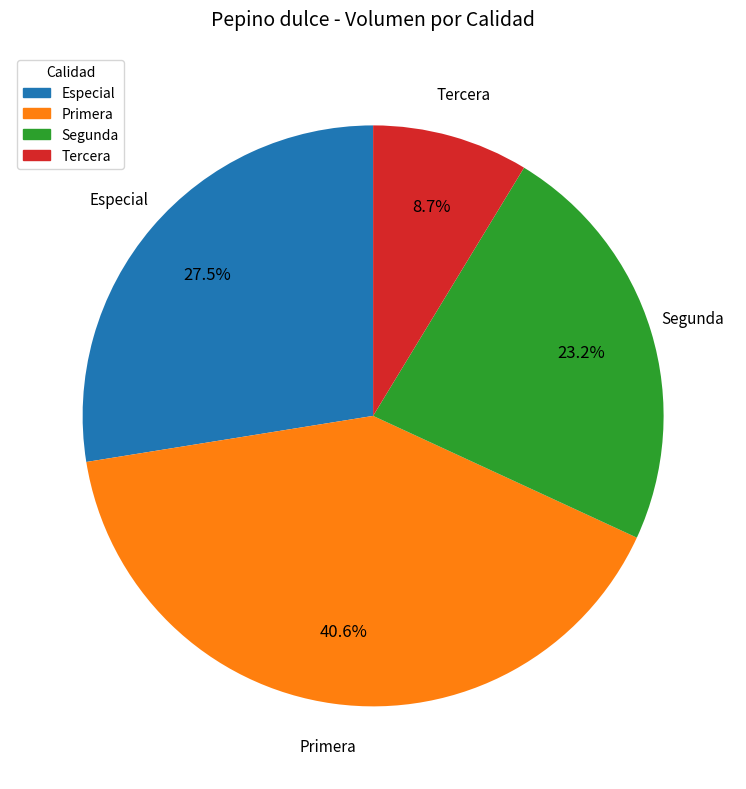

To the nearest percent, what is the combined percentage of Segunda and Primera?

64%